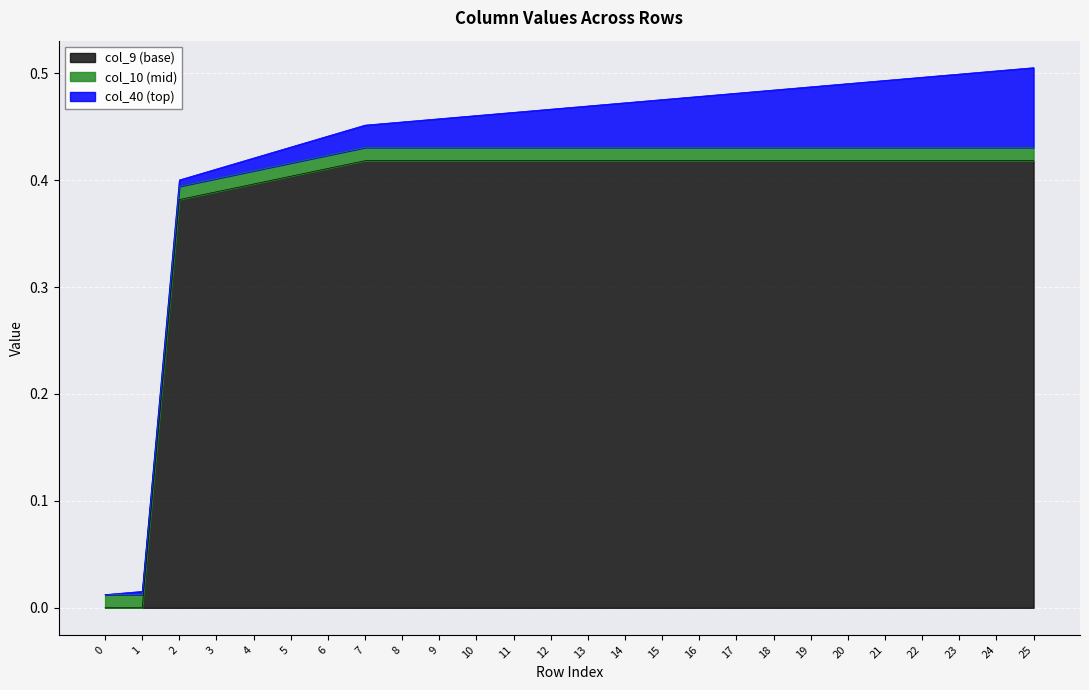

The col_0 series shows 0.3 at 8. True or false?

False